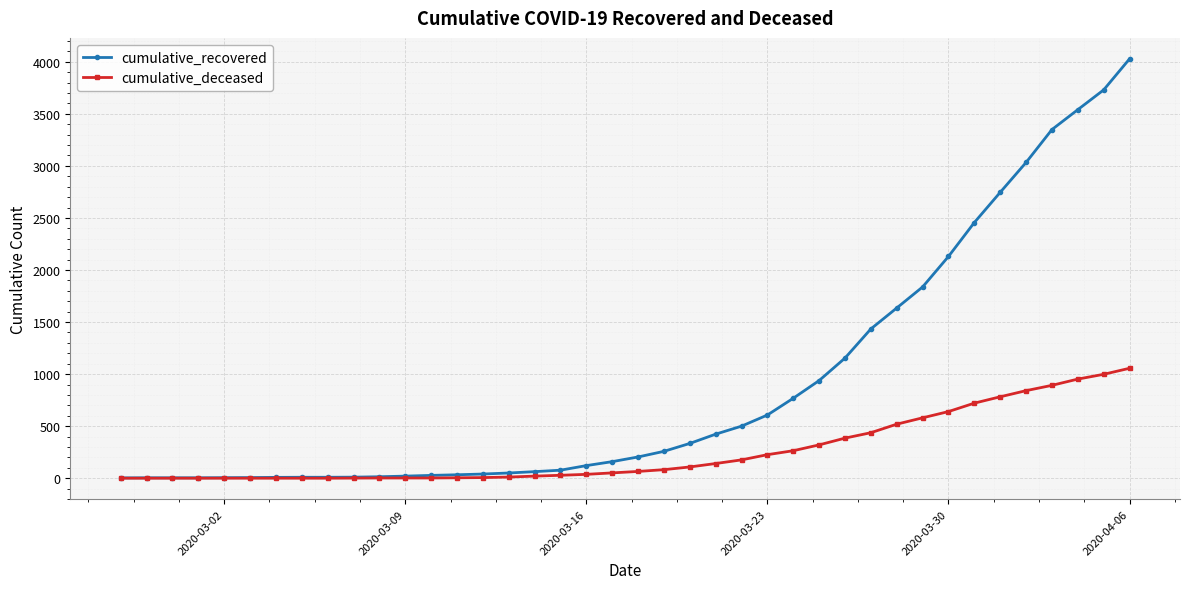

What is the highest value of the cumulative_recovered series?

4028